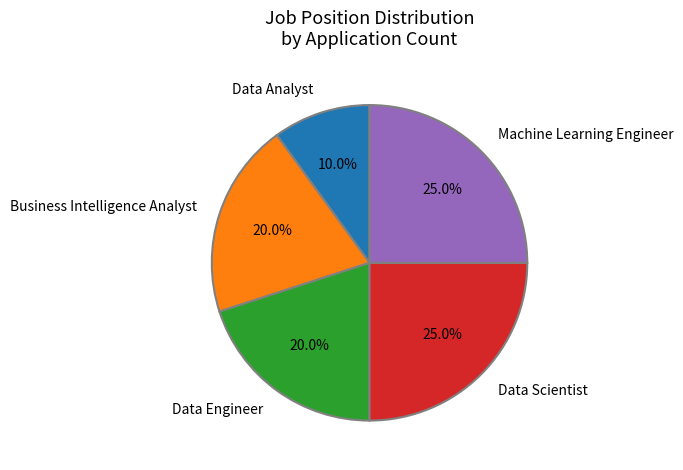

To the nearest percent, what is the difference between the largest and smallest slice percentages?

15%